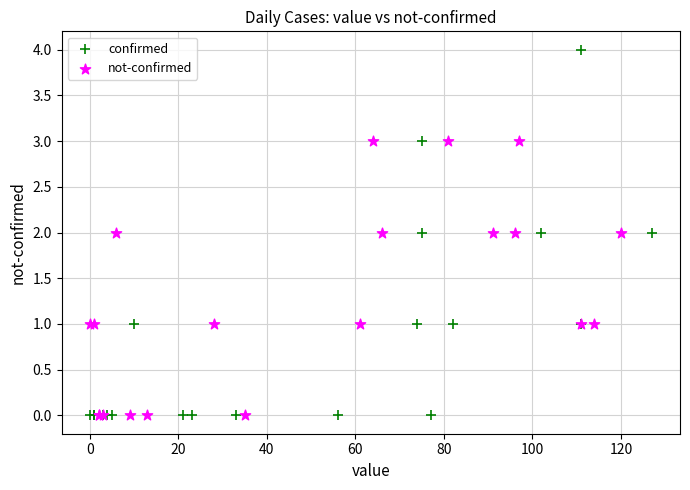

Which series reaches the maximum Y coordinate?

confirmed